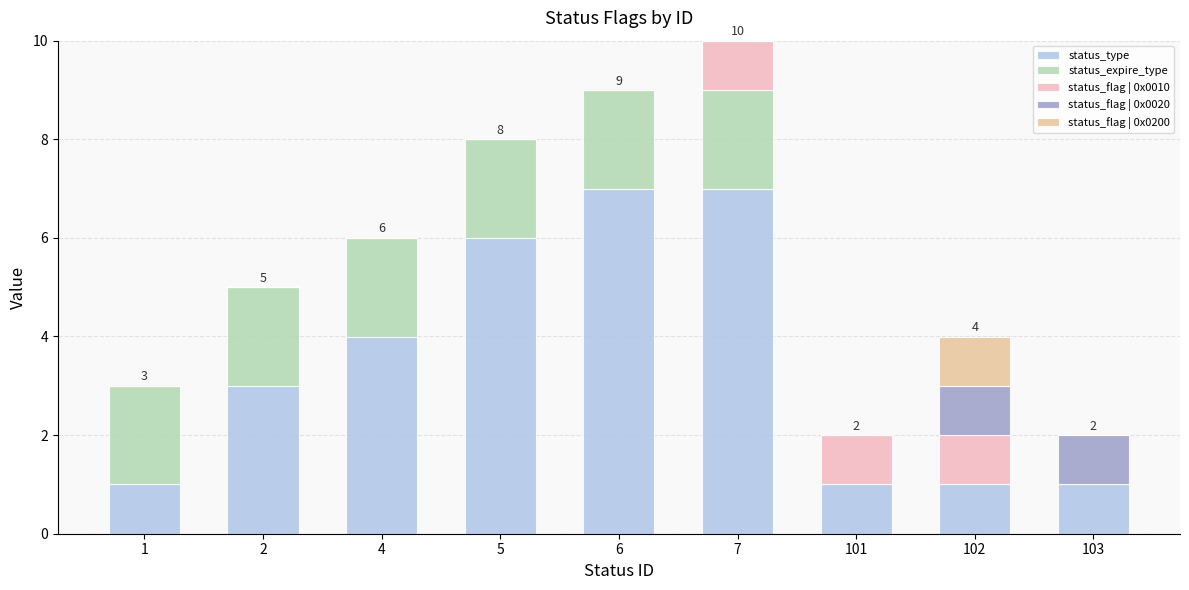

Is it true that status_type equals 1 at 1?

True